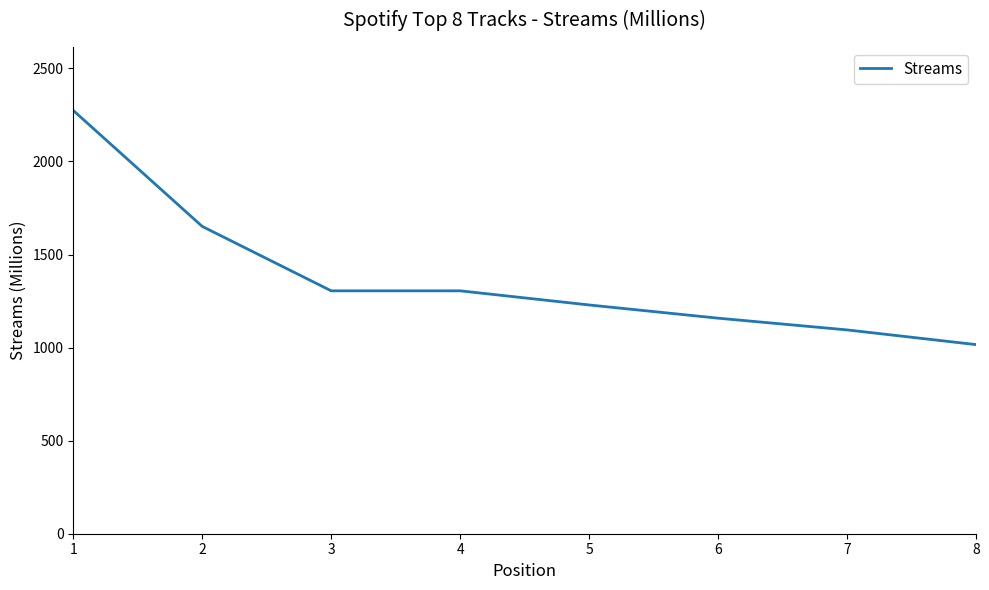

Does the chart have visible grid lines?

No